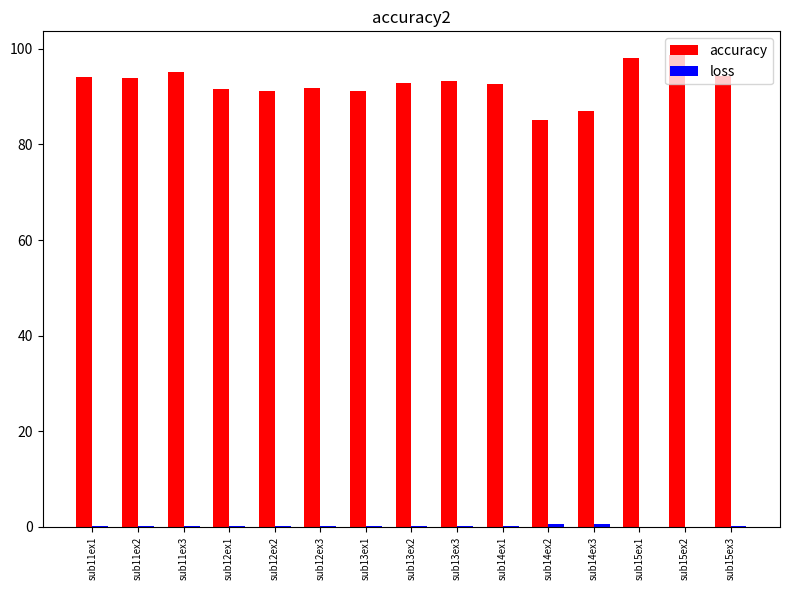

Is it true that accuracy equals 95.3 at sub11ex3?

True